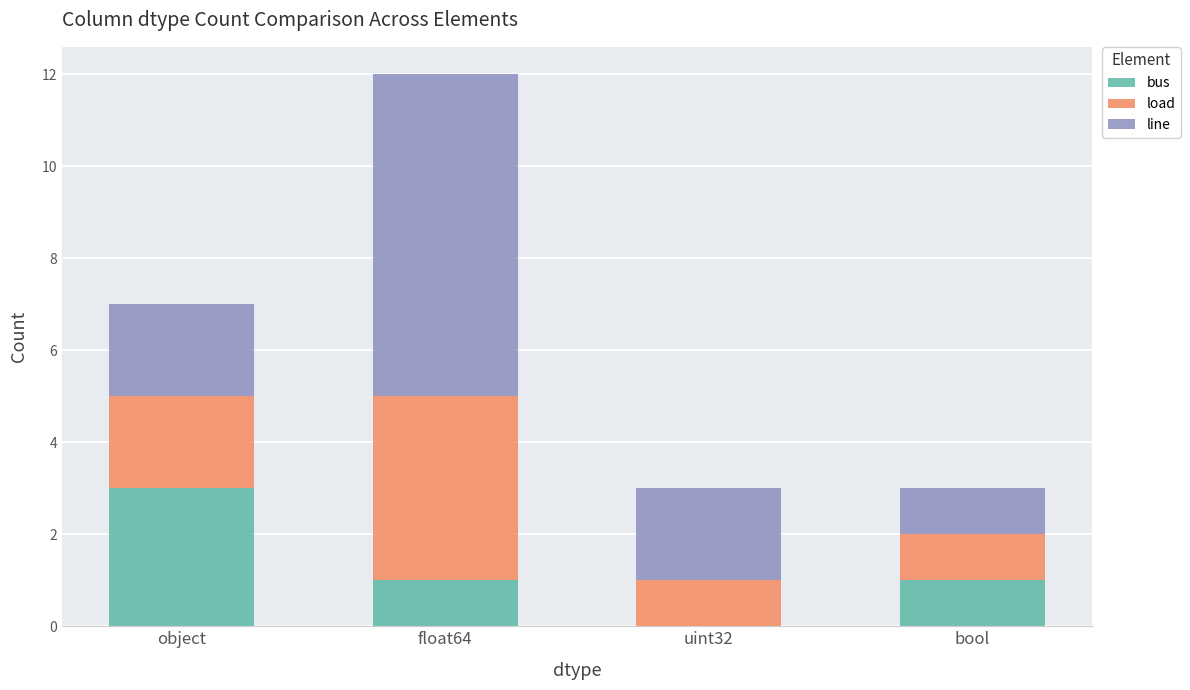

What is the total value across all series at uint32?

3